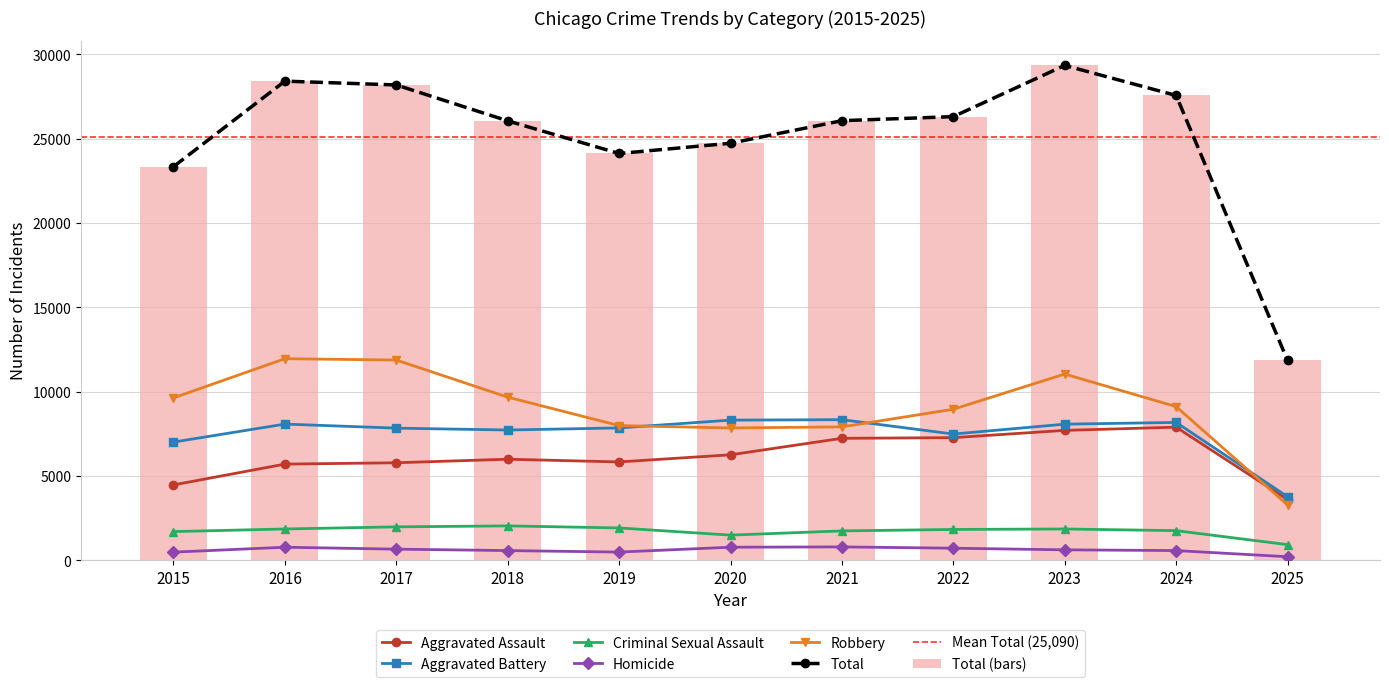

Reading left to right, what are all the values shown in this chart?

Aggravated Assault: 2015=4480	2016=5713	2017=5793	2018=6002	2019=5842	2020=6265	2021=7242	2022=7281	2023=7712	2024=7903	2025=3611
Aggravated Battery: 2015=7018	2016=8085	2017=7845	2018=7734	2019=7858	2020=8320	2021=8346	2022=7495	2023=8080	2024=8184	2025=3782
Criminal Sexual Assault: 2015=1713	2016=1868	2017=1994	2018=2052	2019=1929	2020=1504	2021=1754	2022=1840	2023=1868	2024=1769	2025=940
Homicide: 2015=496	2016=786	2017=672	2018=588	2019=499	2020=787	2021=806	2022=728	2023=632	2024=588	2025=223
Robbery: 2015=9638	2016=11960	2017=11881	2018=9681	2019=7995	2020=7855	2021=7920	2022=8964	2023=11052	2024=9119	2025=3299
Total: 2015=23345	2016=28412	2017=28185	2018=26057	2019=24123	2020=24731	2021=26068	2022=26308	2023=29344	2024=27563	2025=11855